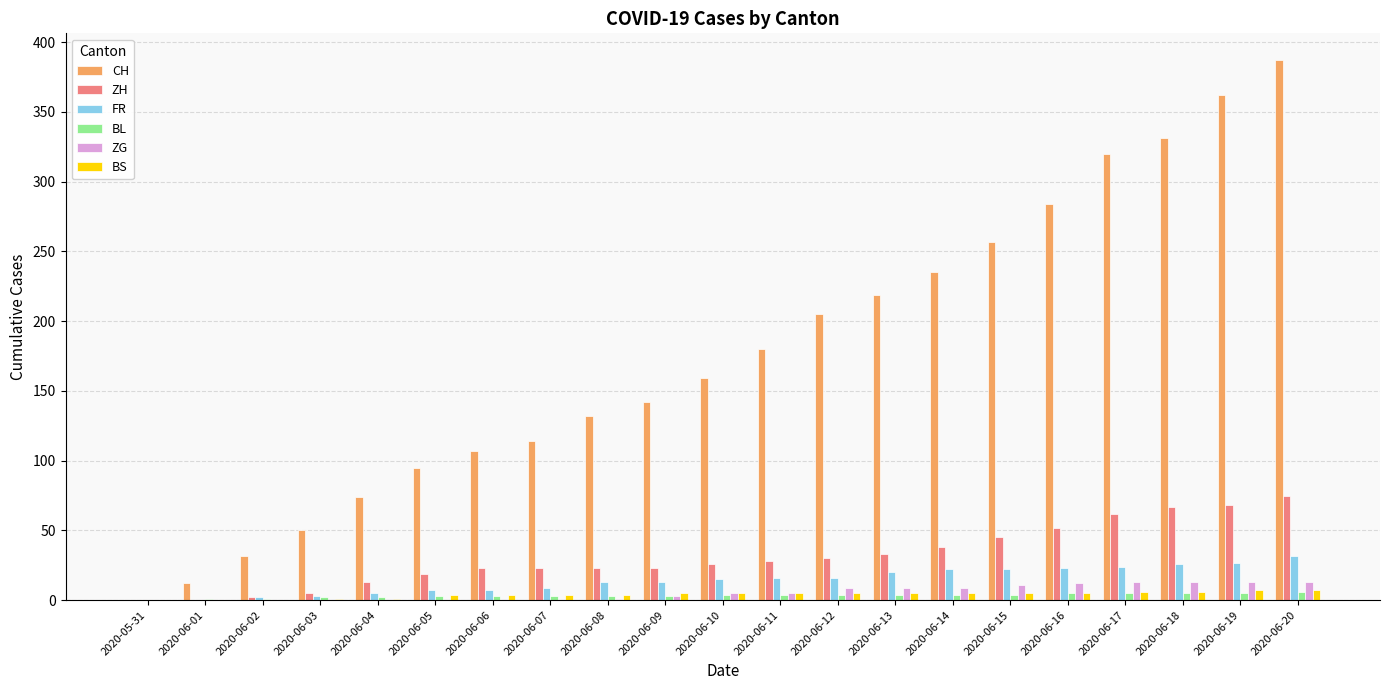

Is the value of CH at 2020-06-18 greater than the value of BL at 2020-06-12?

Yes